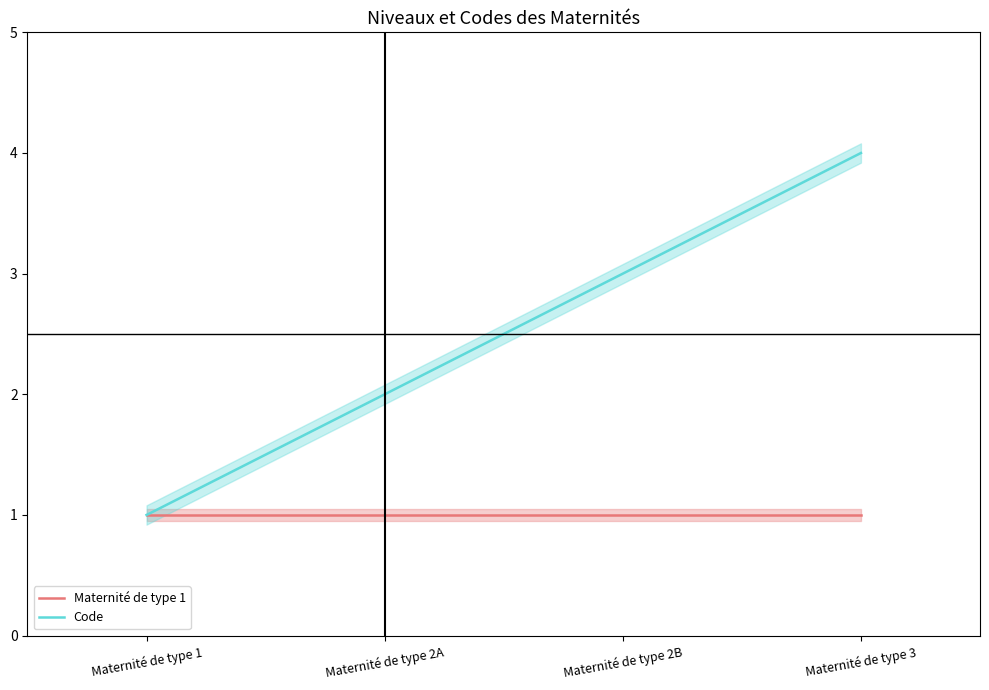

What is the smallest value displayed?

1